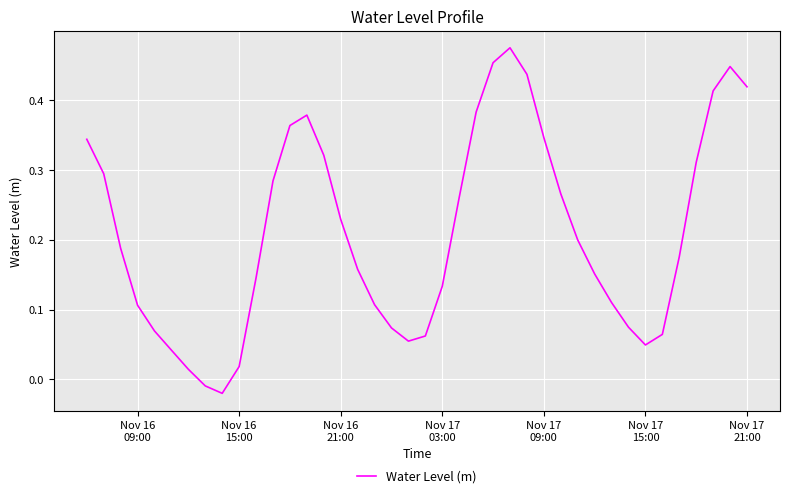

Is this an area chart (filled region under the line)?

No